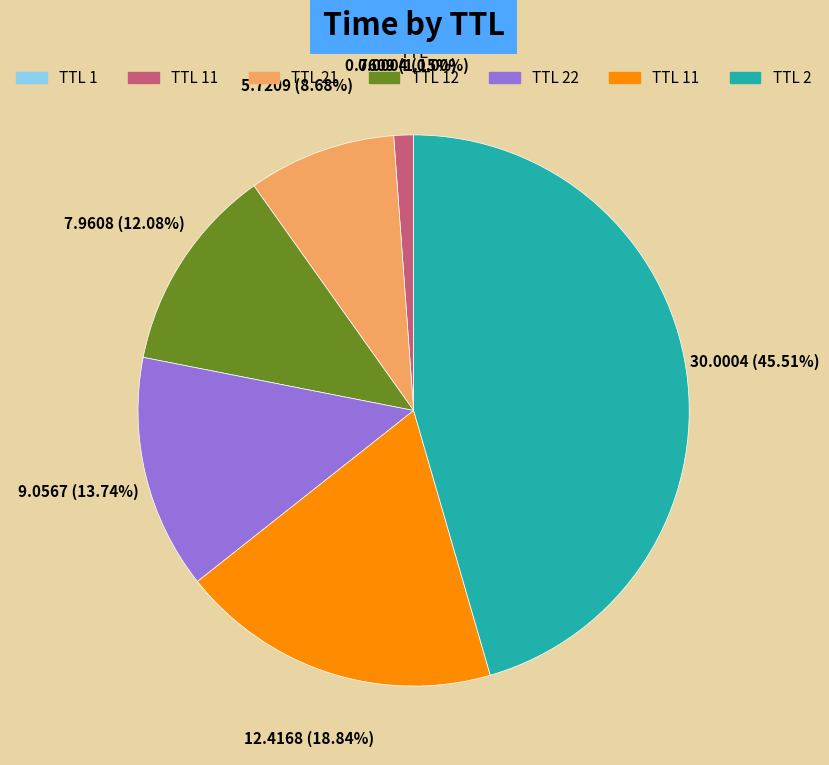

Is there a majority slice in this chart?

No